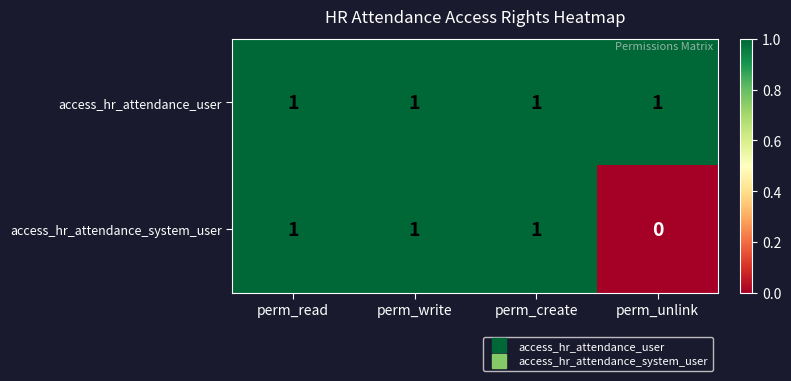

Which series has the largest range (max minus min)?

access_hr_attendance_system_user